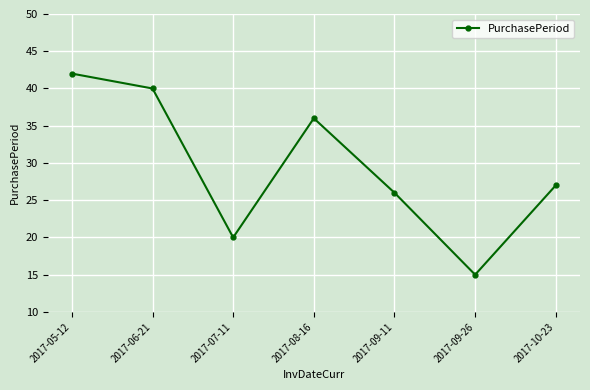

Reading left to right, transcribe all the data shown in this chart.

2017-05-12=42	2017-06-21=40	2017-07-11=20	2017-08-16=36	2017-09-11=26	2017-09-26=15	2017-10-23=27